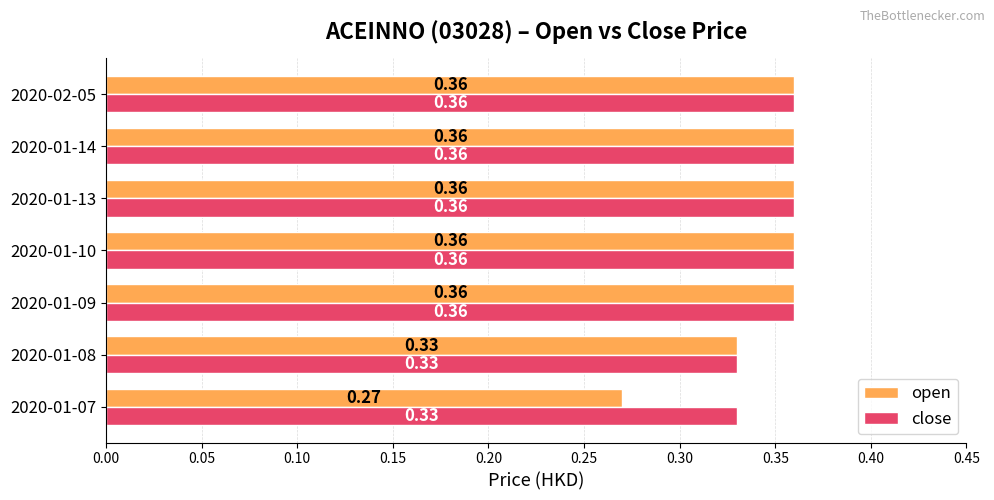

At how many categories does at least one series exceed 0?

7